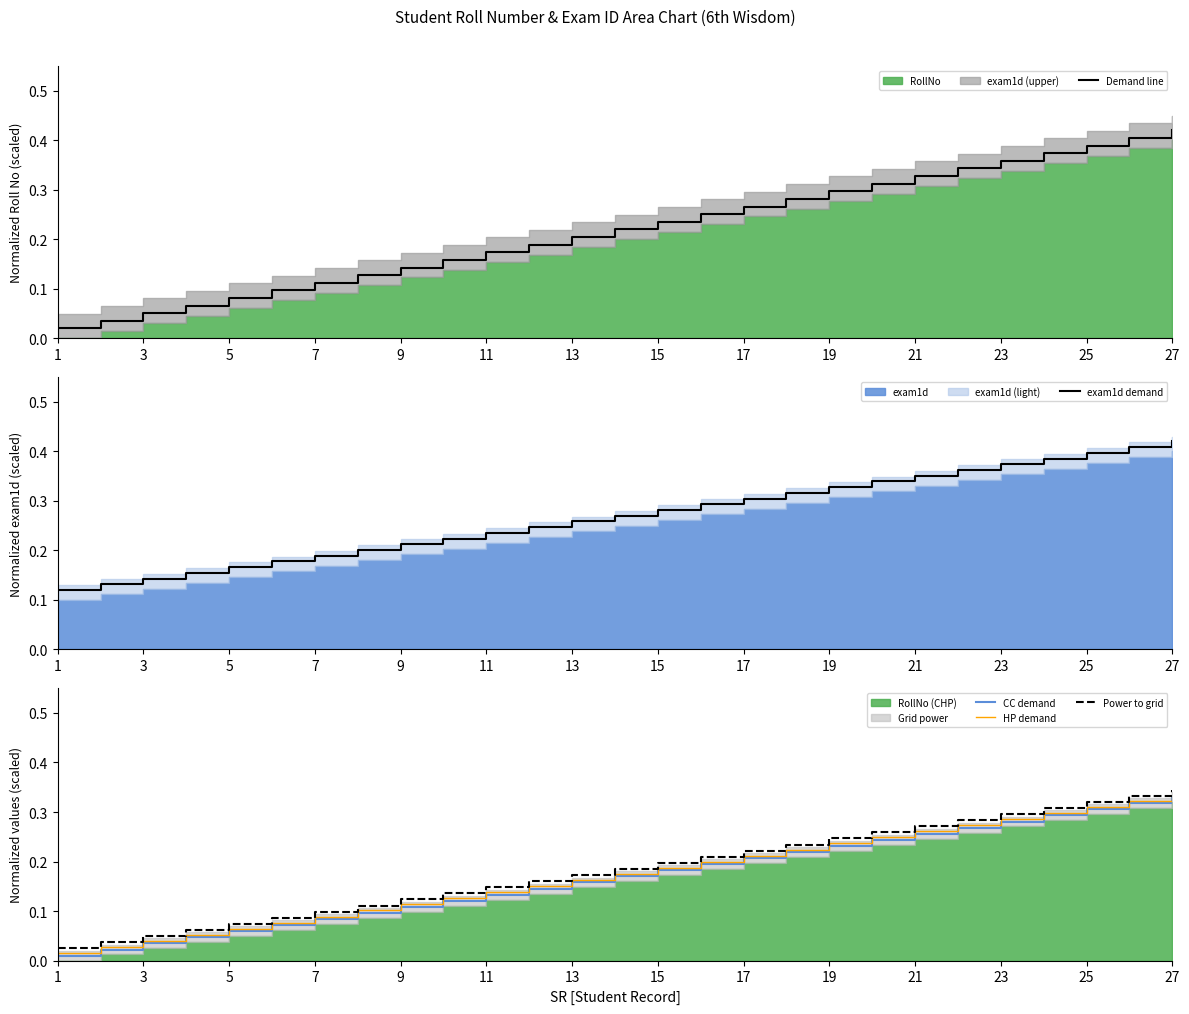

True or false: Power to grid and HP demand intersect in this chart.

False